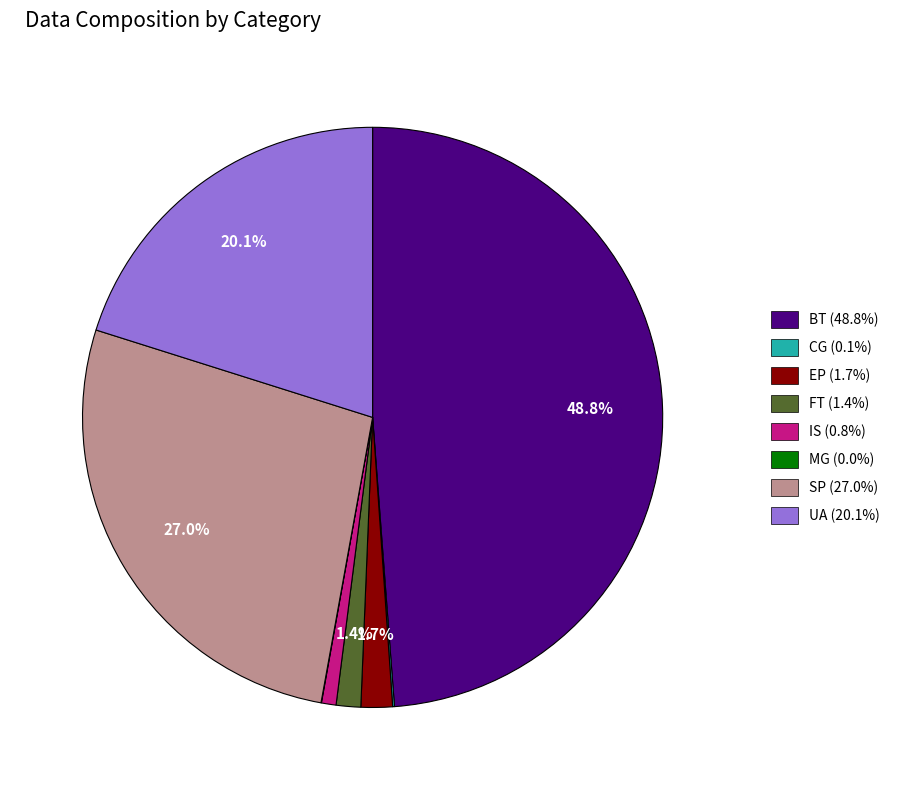

What is the largest slice in the pie chart?

BT